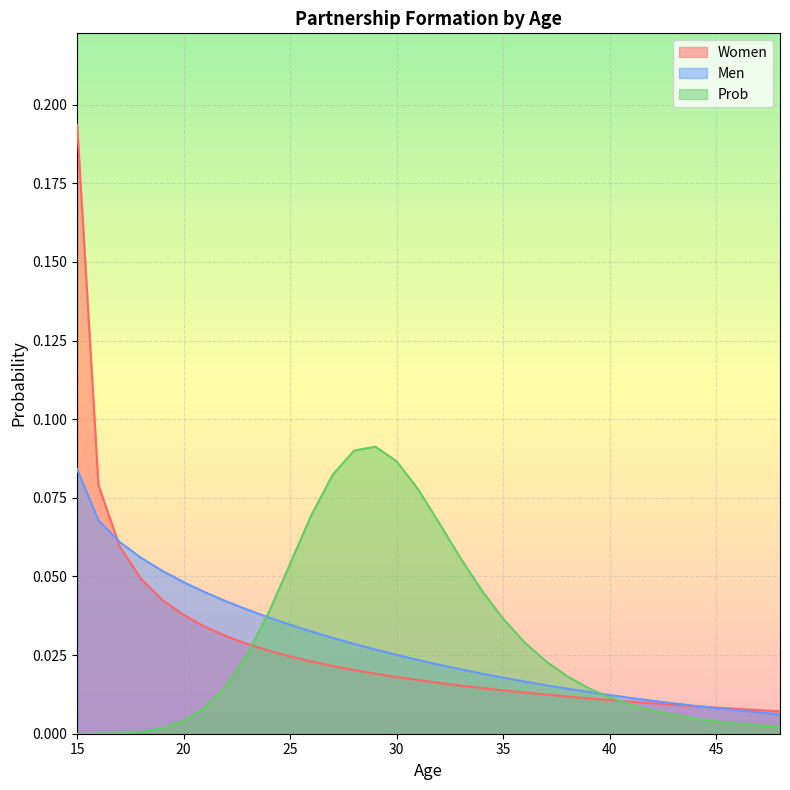

At which label does Men reach its peak?

15